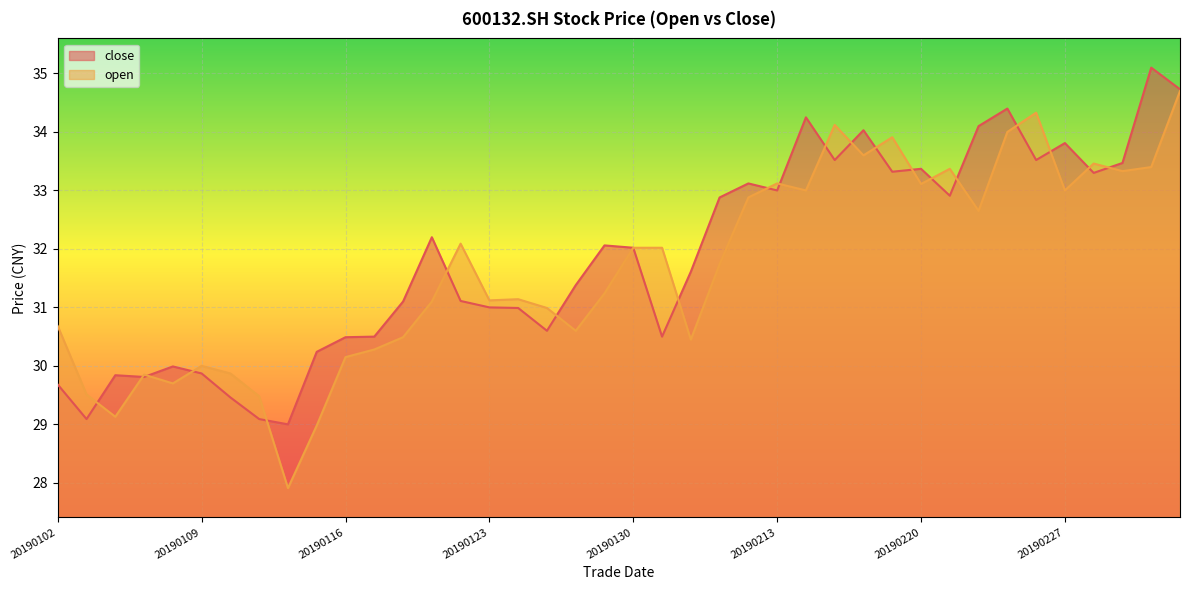

True or false: open and close intersect in this chart.

True